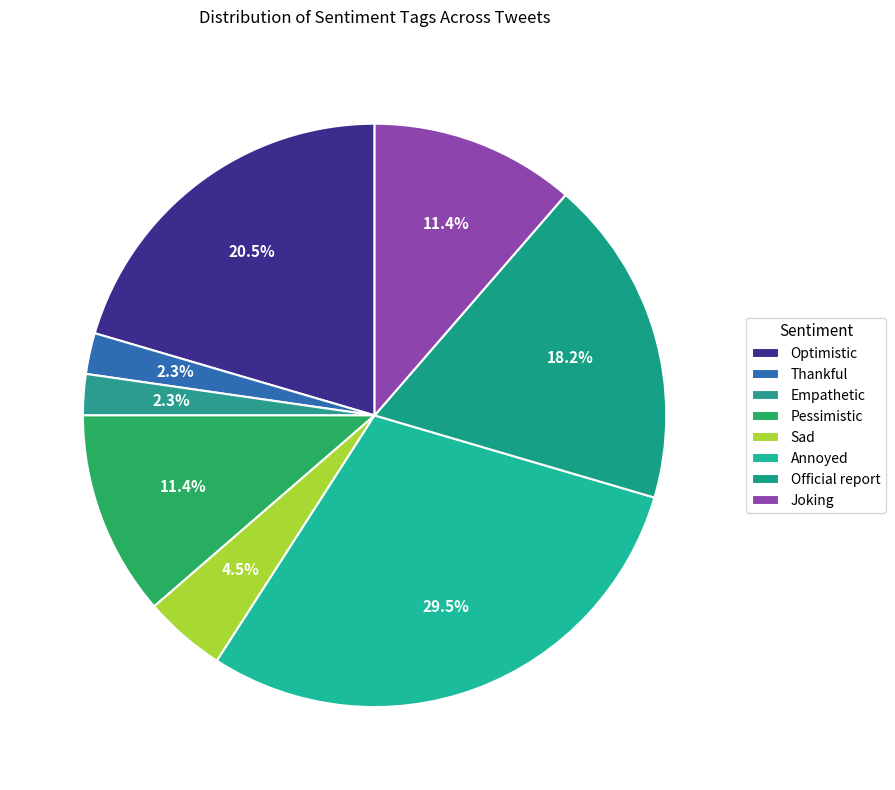

How many segments does this pie chart have?

8